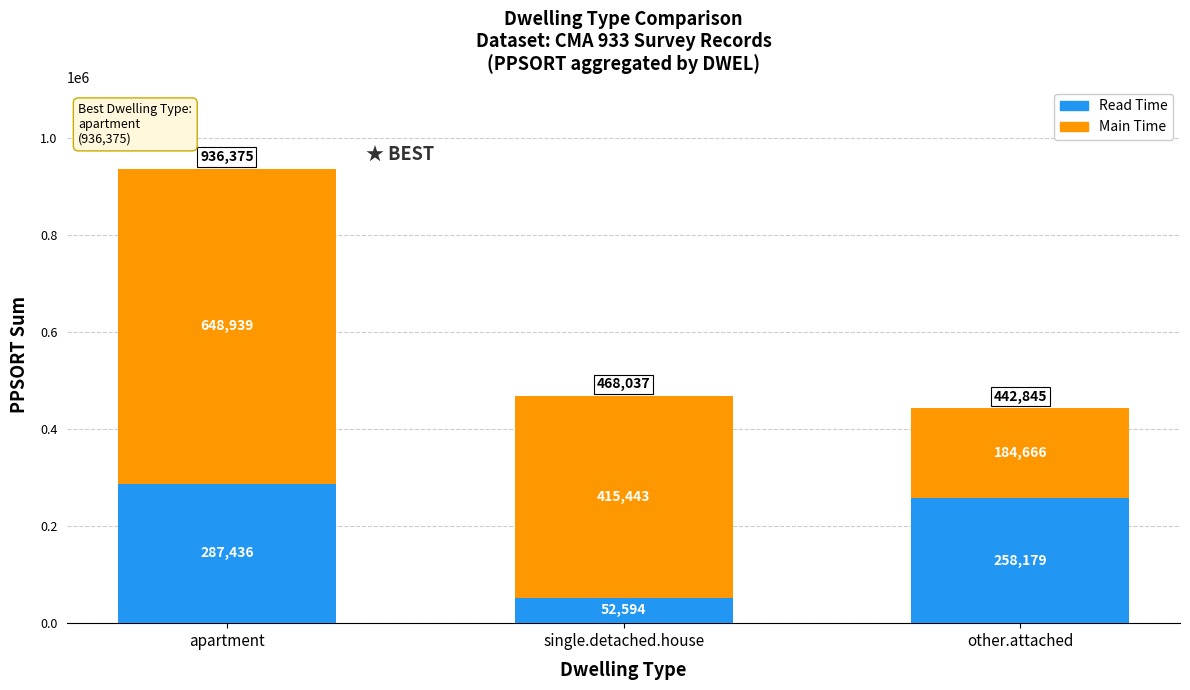

At which label does Read Time reach its minimum?

single.detached.house